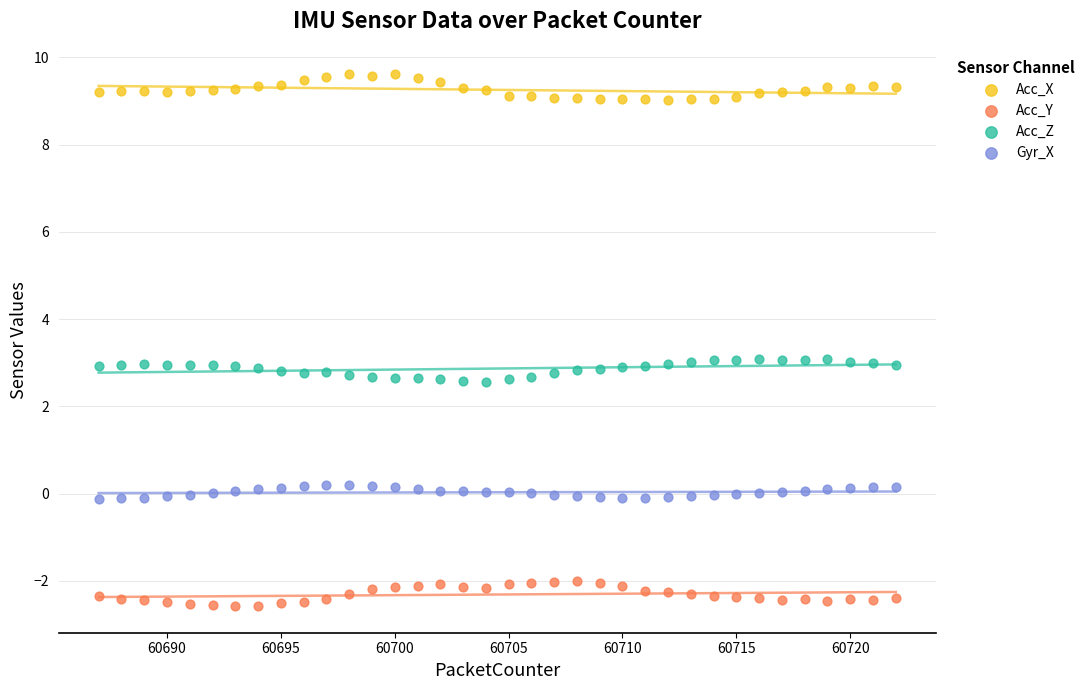

Across all data points, what is the range of X values (max minus min)?

35.0